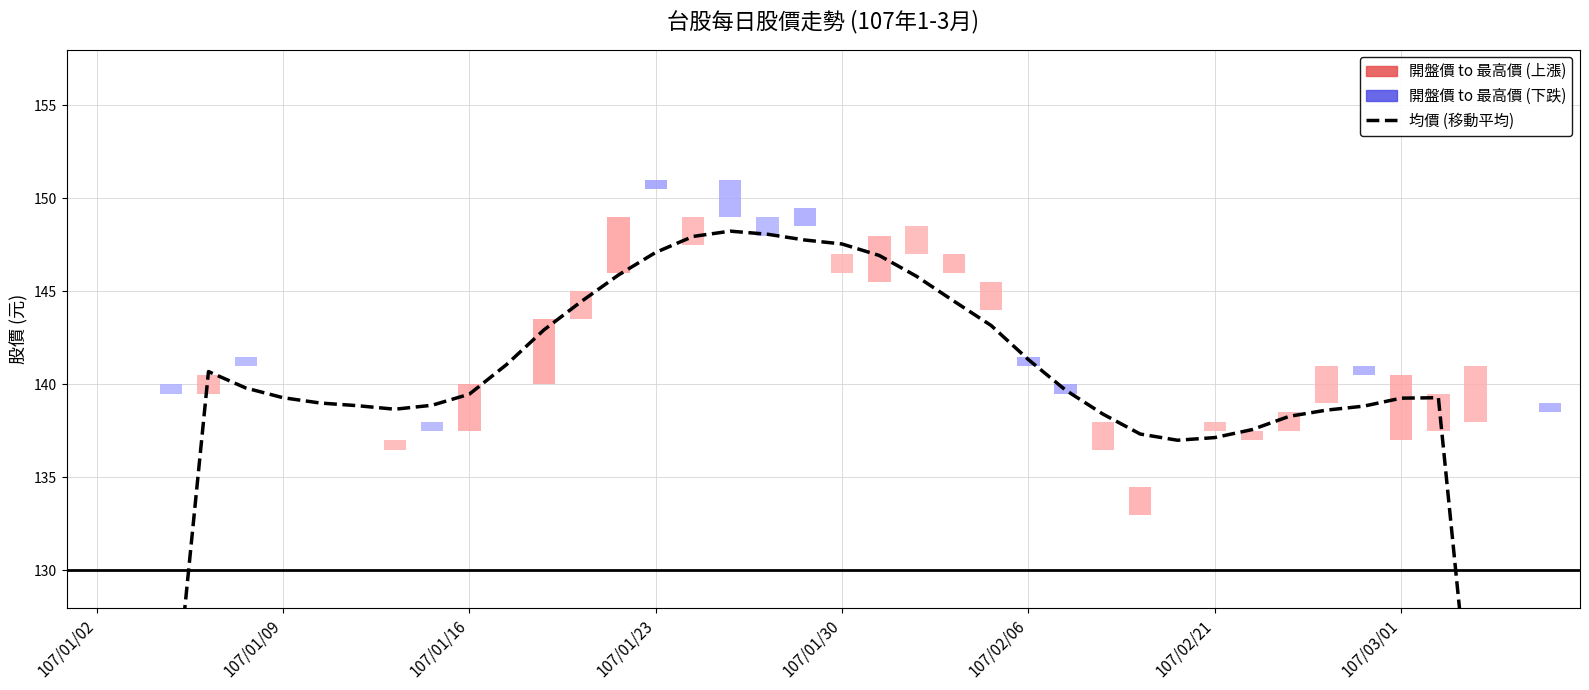

What is the average value?

135.5